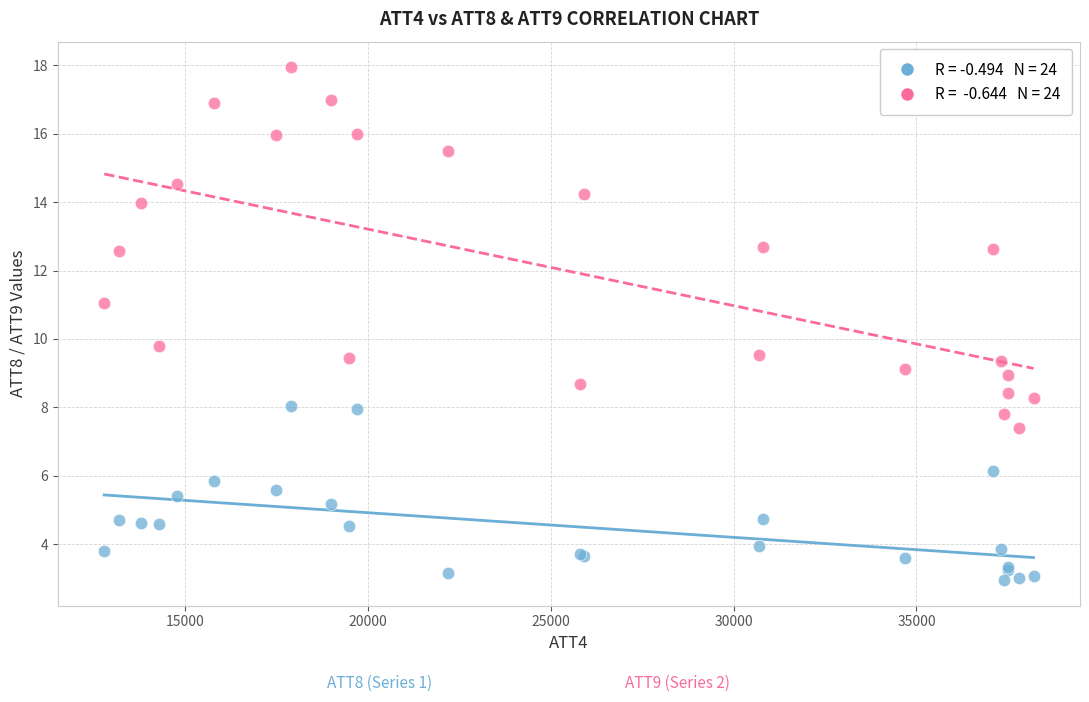

Across all series, what Y value is closest to 10?

9.8